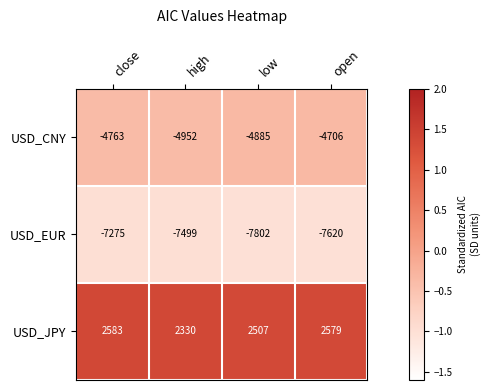

At which category is the sum across all series the highest?

close